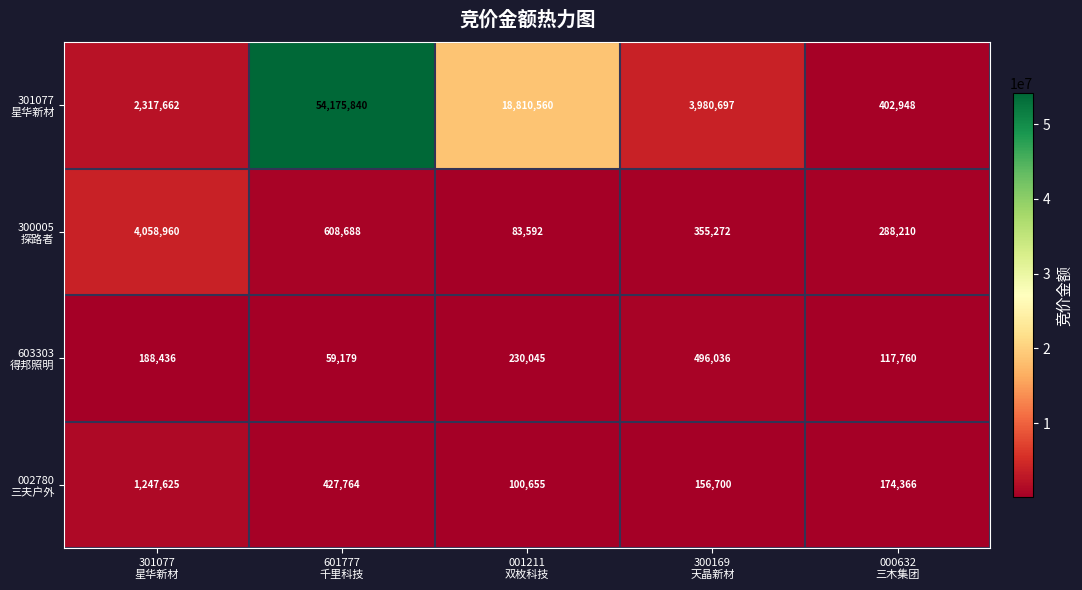

What is the smallest value displayed?

59179